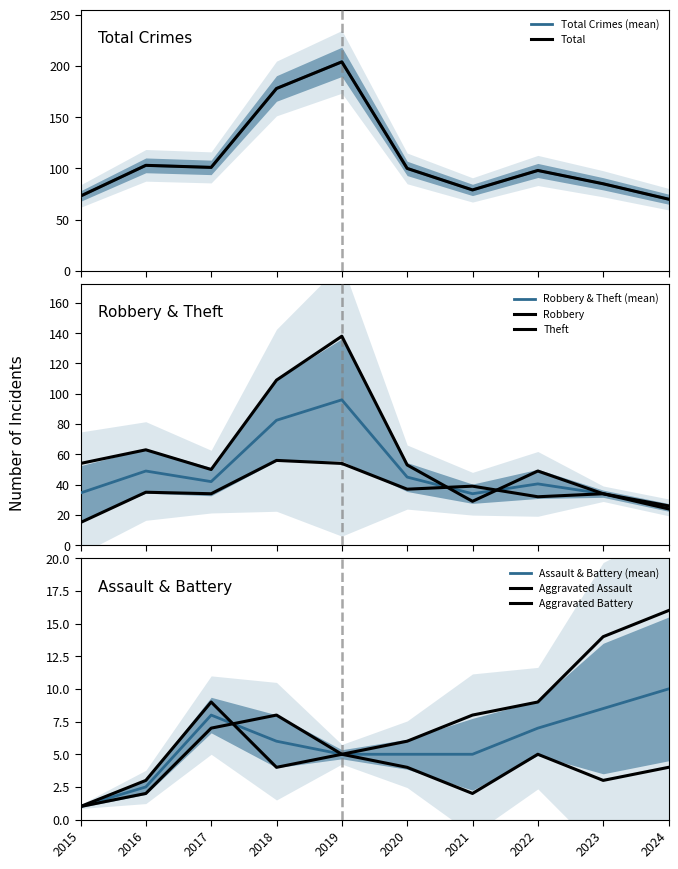

What is the total value across all series at 2021?

157